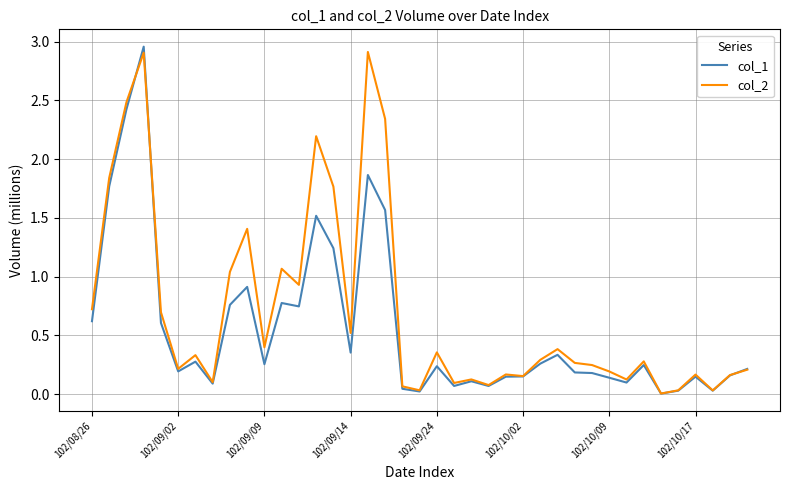

How many series are shown in this chart?

2